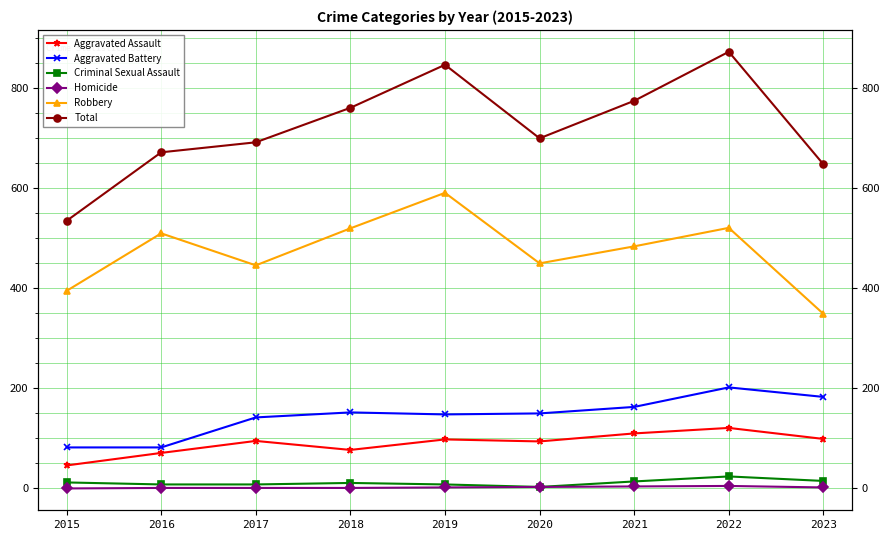

Where is Aggravated Assault nearest to the value 83?

2018